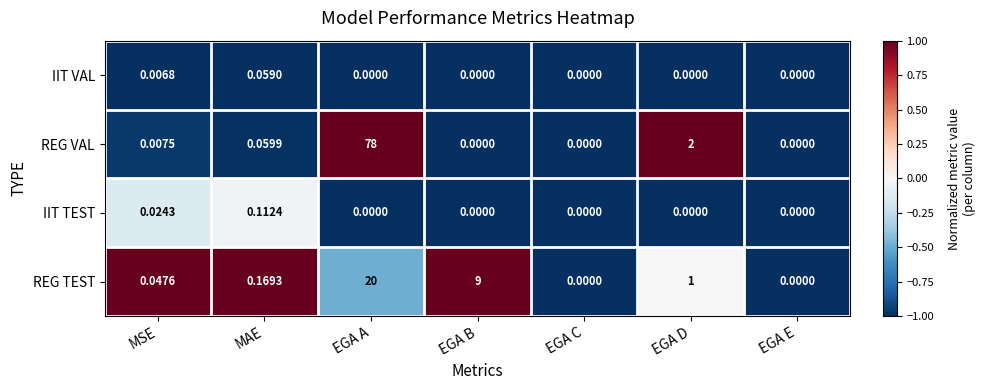

How many data points in REG TEST are above 0?

5